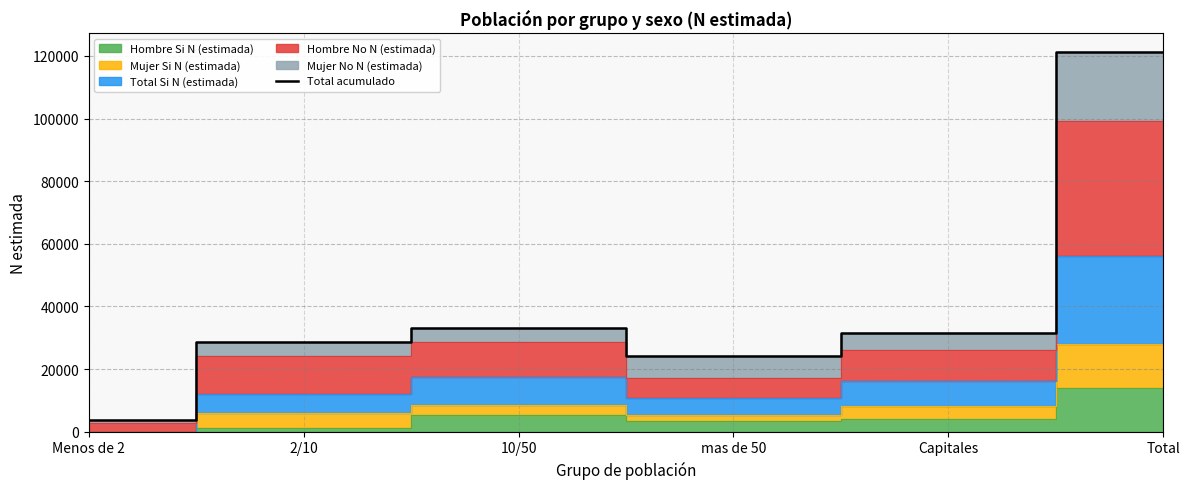

How many values are below 31652?

3